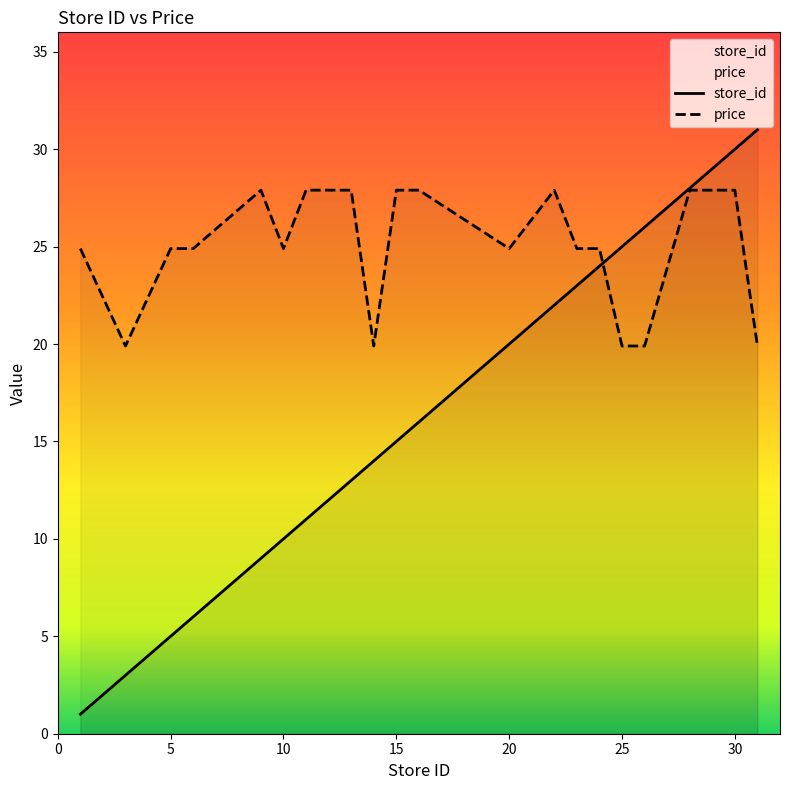

Count the number of data series in this chart.

2